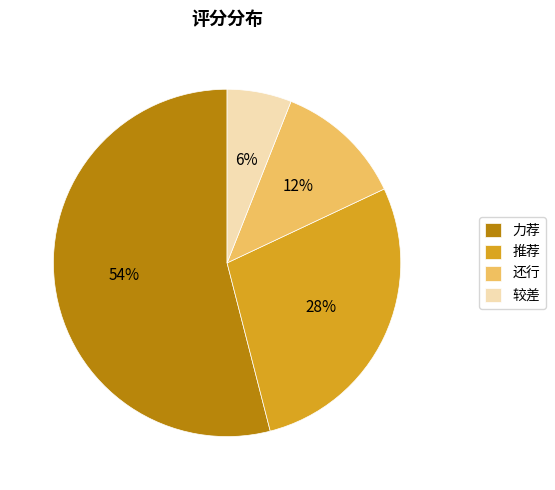

Which slice is the largest?

力荐